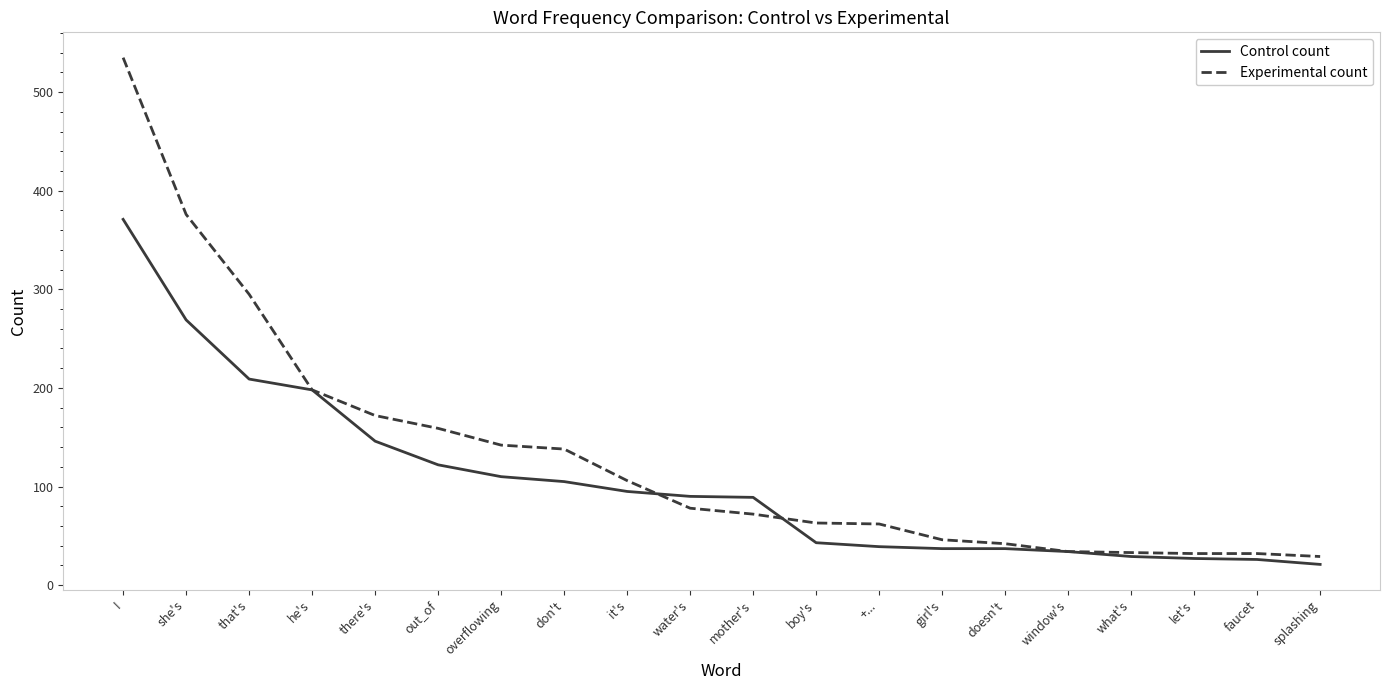

What is the sum of all Control count values?

2097